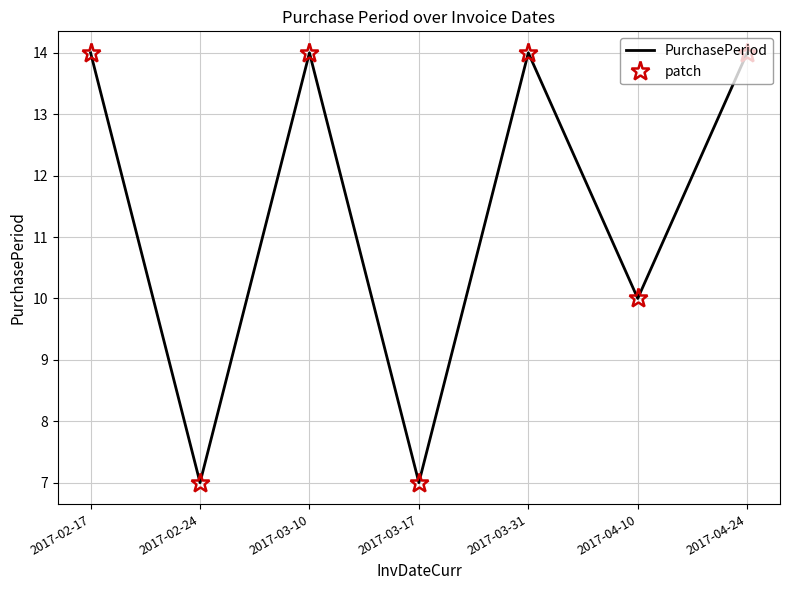

At which label is patch closest to 10?

2017-04-10